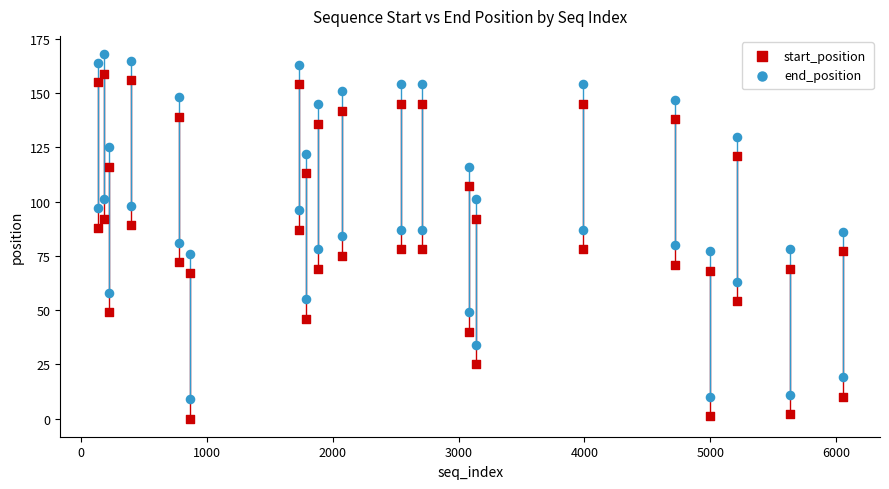

Which series reaches the minimum Y coordinate?

start_position